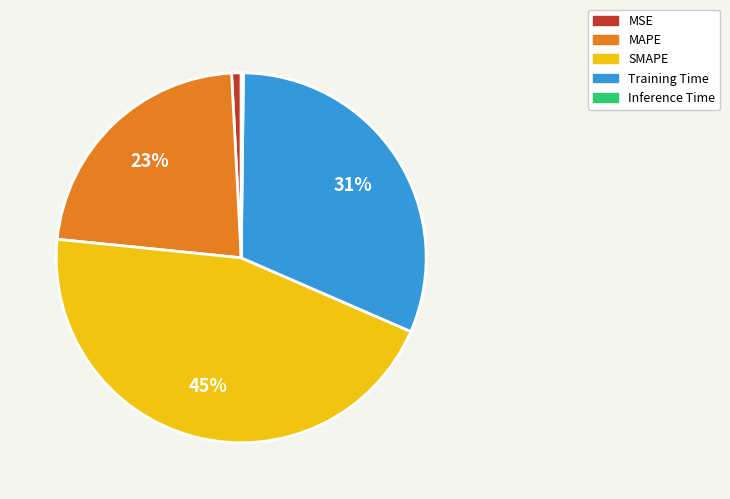

To the nearest percent, what is the average slice percentage?

20%